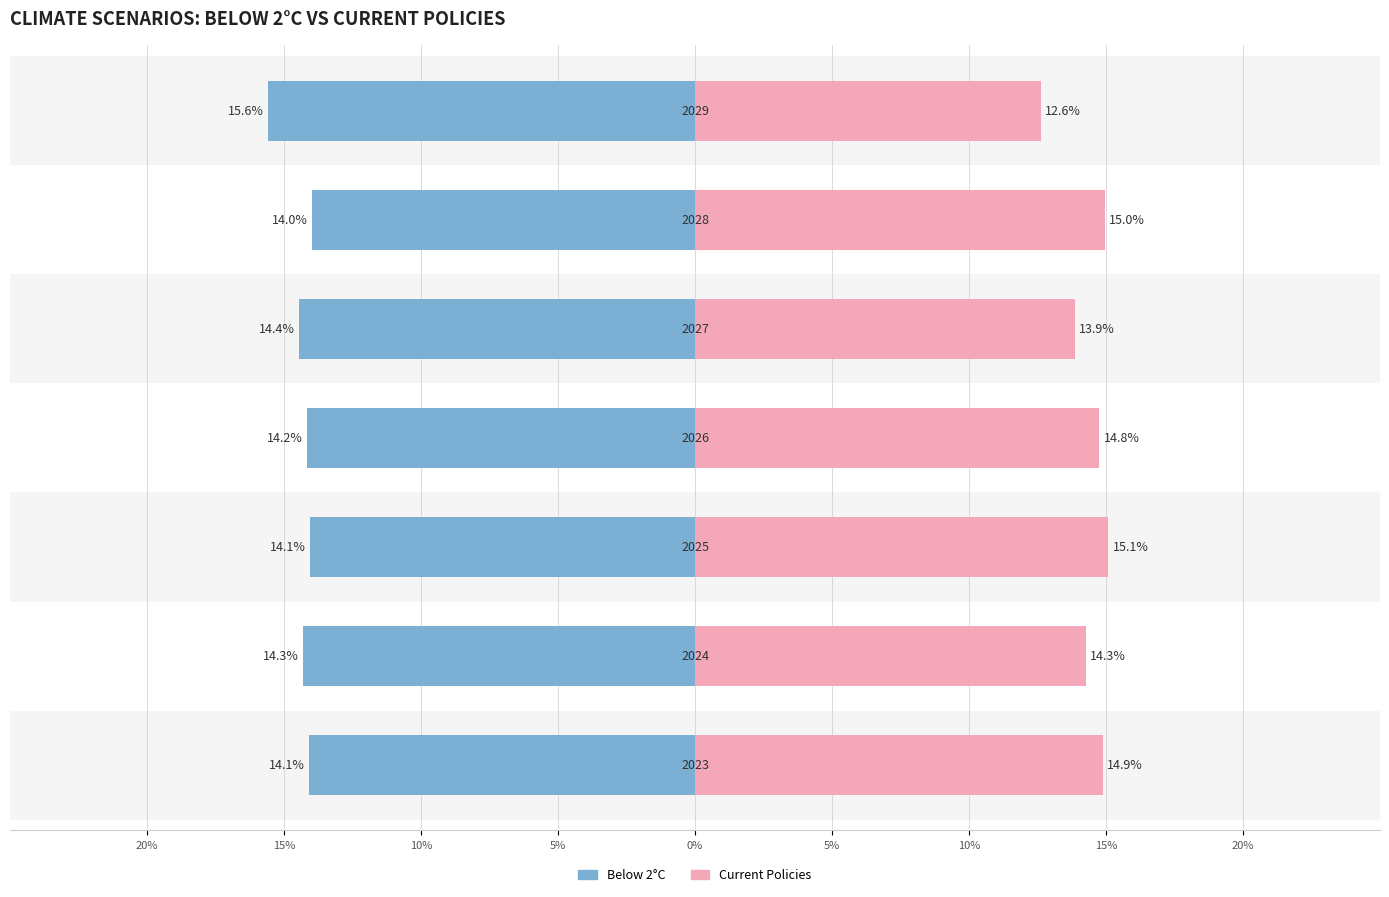

How many series are shown in this chart?

2